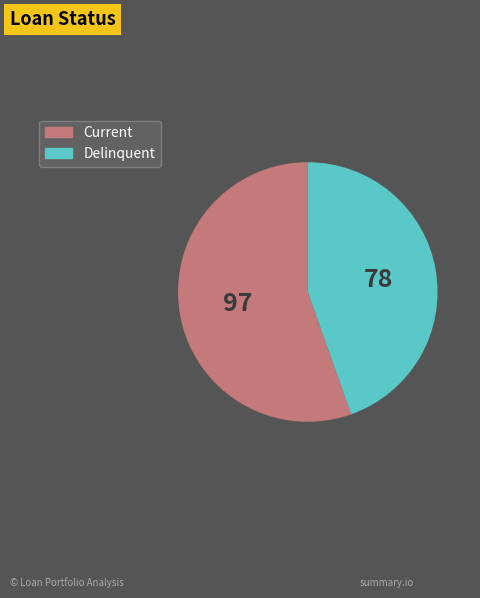

True or false: Current accounts for 64% of the total.

False